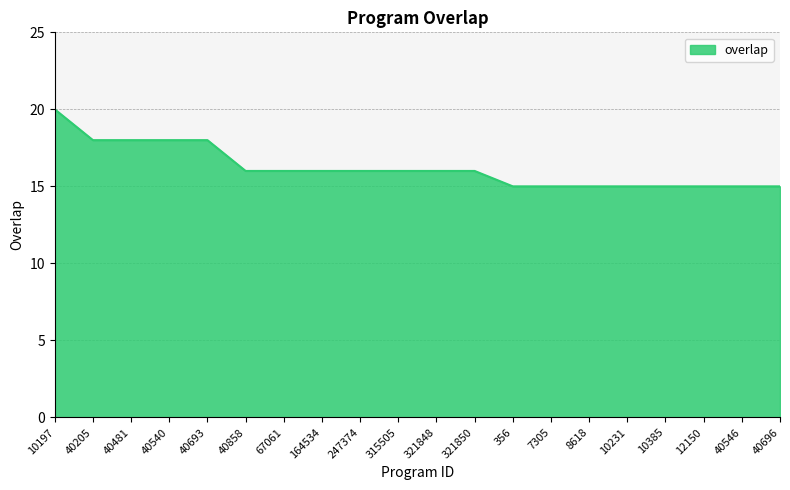

Reading left to right, list all the values displayed in this chart.

20	18	18	18	18	16	16	16	16	16	16	16	15	15	15	15	15	15	15	15